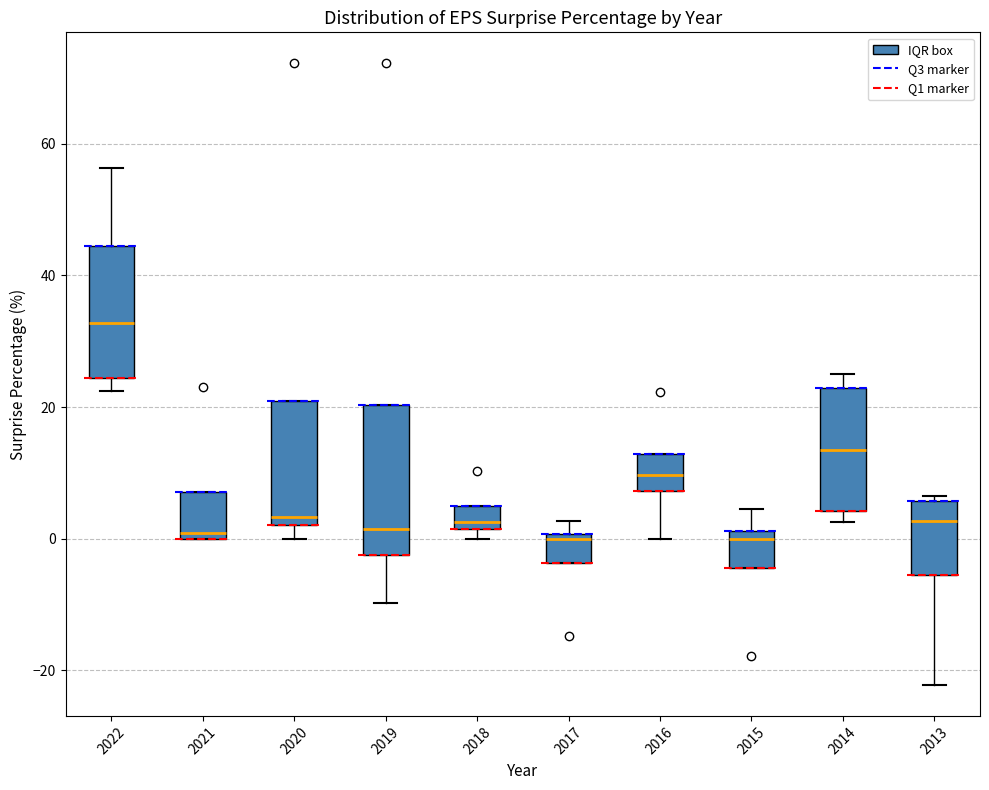

Comparing the boxes themselves (not the whiskers), which one is the tallest?

2019